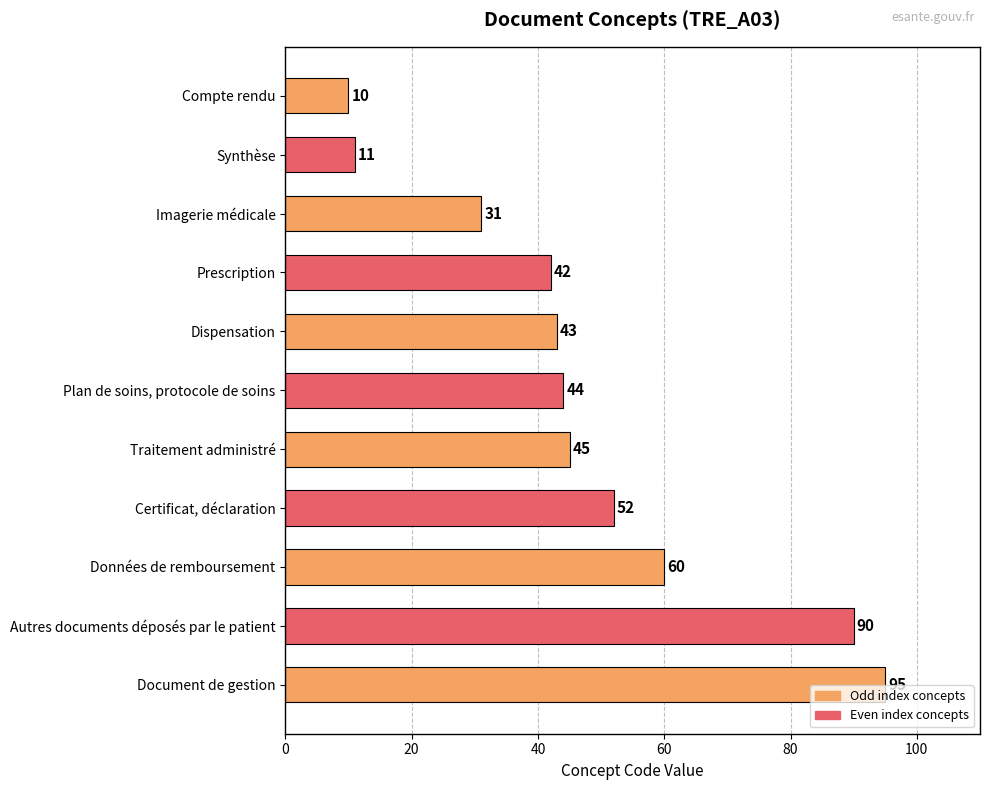

True or false: the data shows 43 at Dispensation.

True